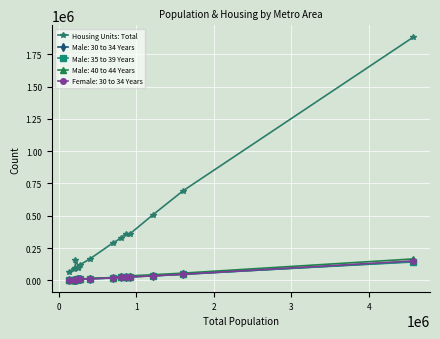

Which series has the largest range (max minus min)?

Housing Units: Total